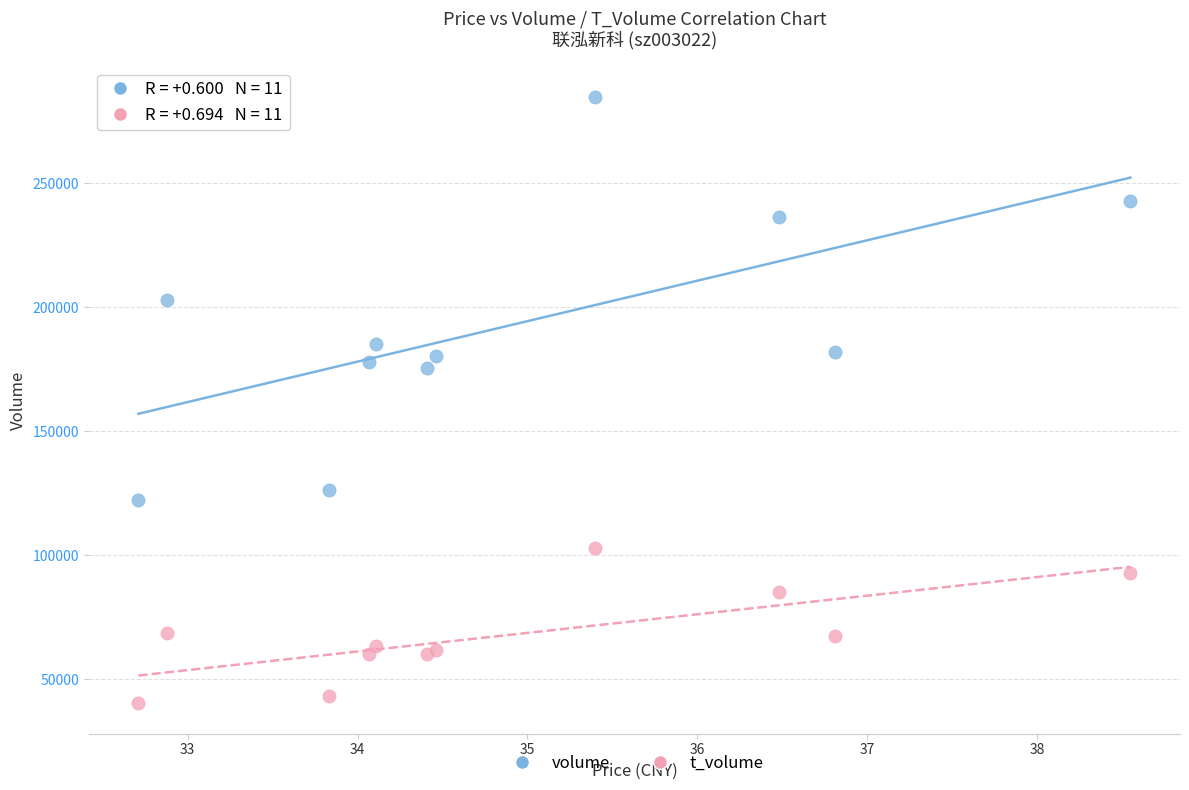

Which series contains the highest Y value?

volume